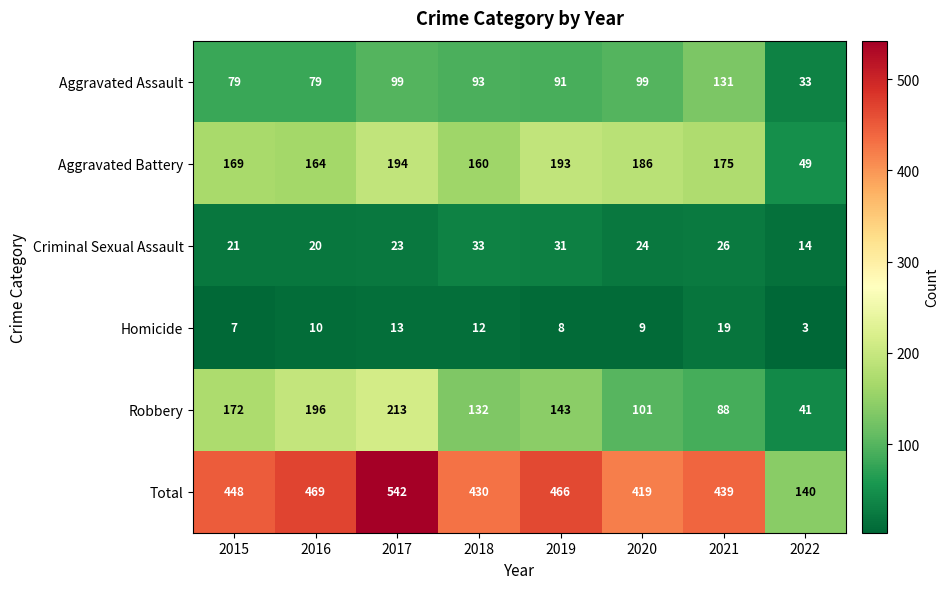

What is the total value across all series at 2022?

280